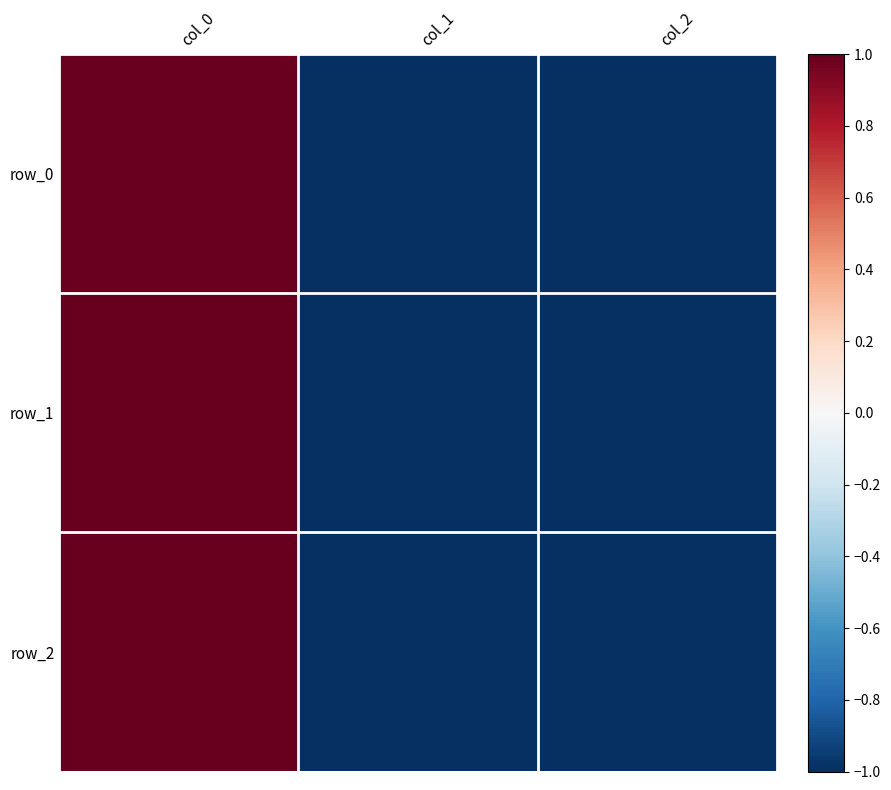

Which series has the largest total across all categories?

row_2